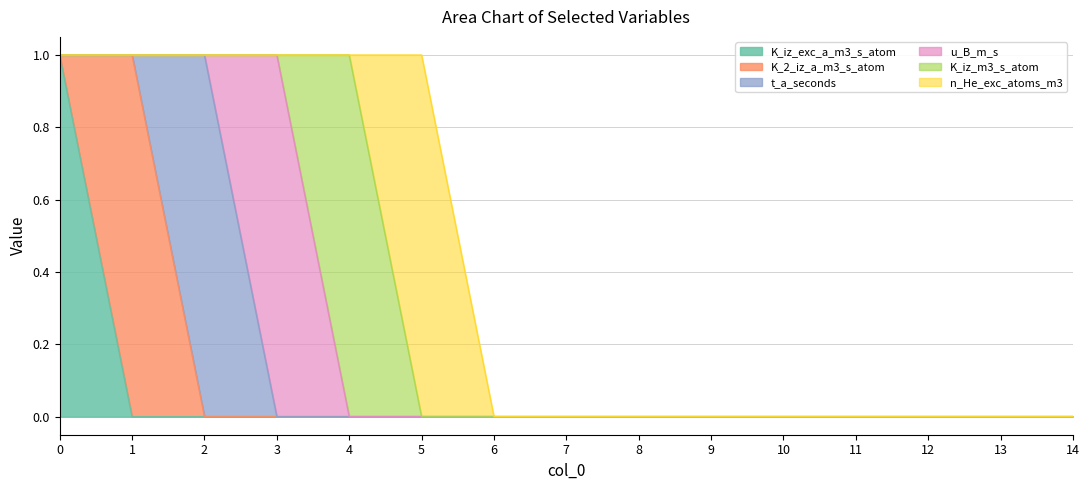

List the series in order of their peak value, highest first.

K_iz_exc_a_m3_s_atom, K_2_iz_a_m3_s_atom, t_a_seconds, u_B_m_s, K_iz_m3_s_atom, n_He_exc_atoms_m3